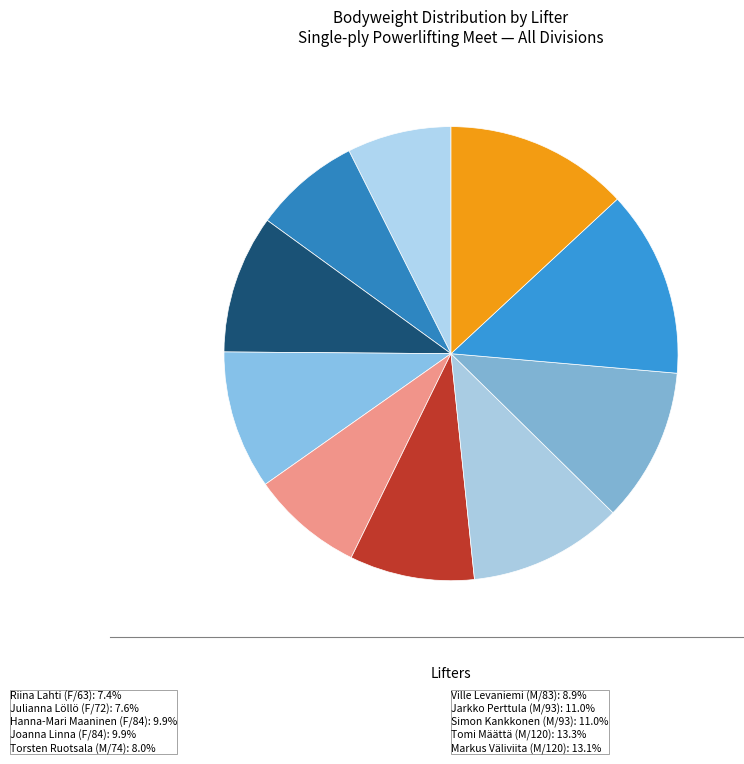

Count the number of slices in the pie.

10